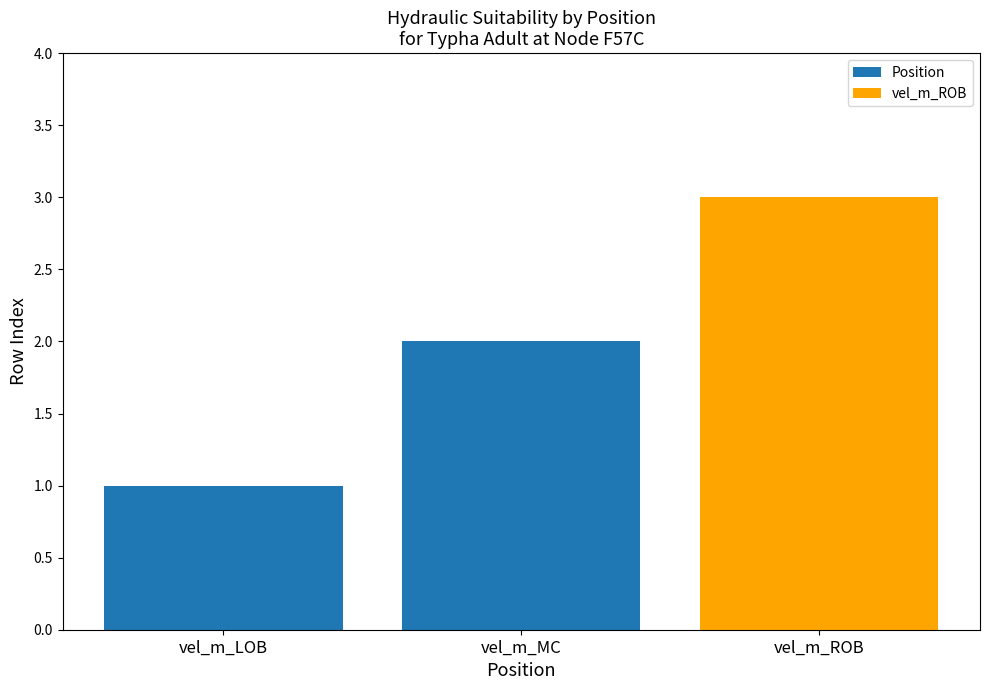

The value at vel_m_MC is 2. True or false?

True